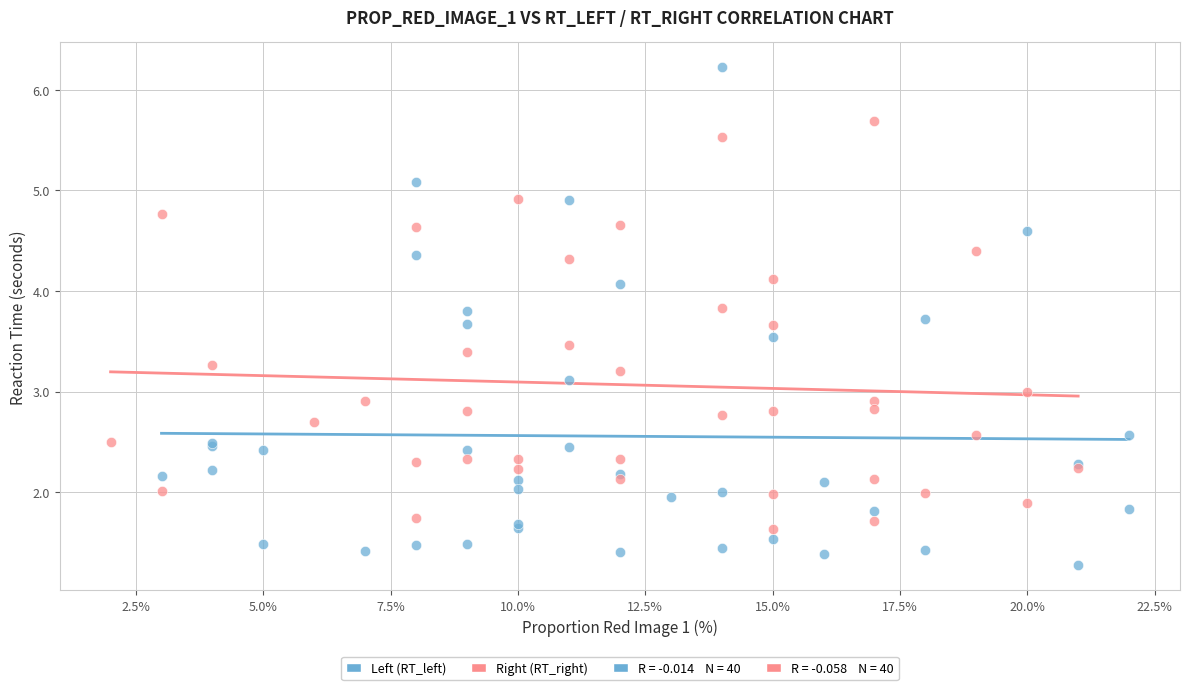

Which series contains the highest Y value?

Left (RT_left)